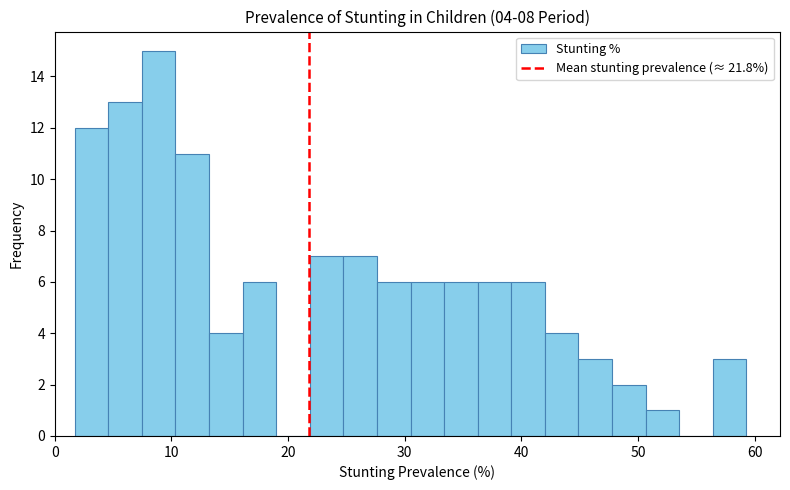

Around what value on the x-axis is the tallest bar? Give the approximate position of its centre, as read against the axis.

9